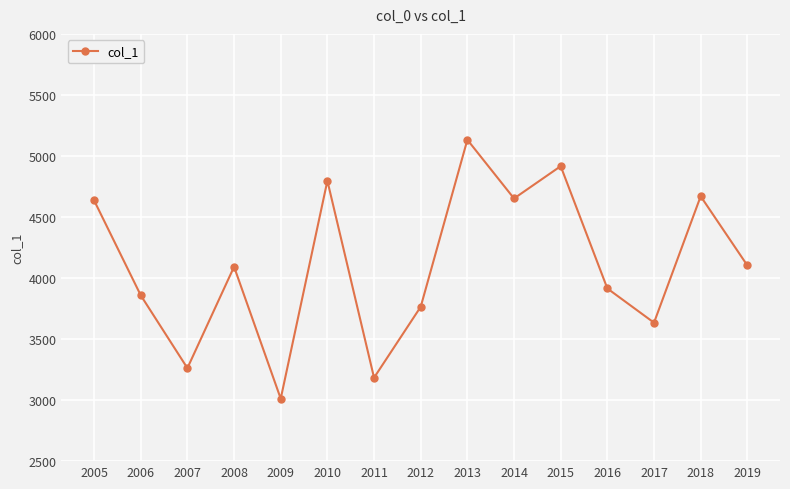

What is the minimum value shown in the chart?

3011.7